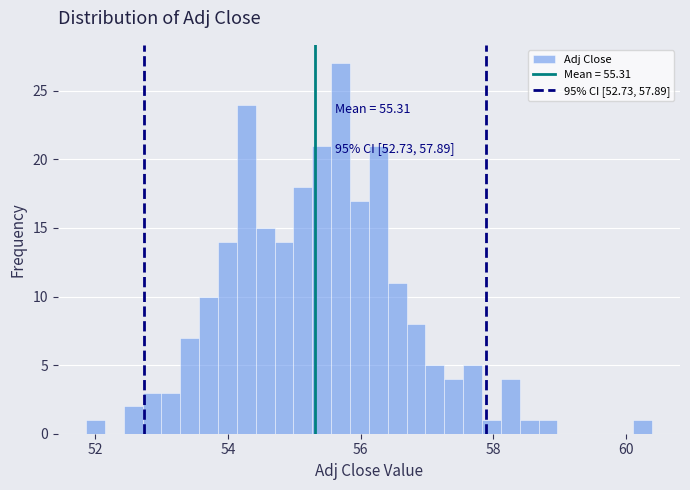

Read against the x-axis, roughly where is the centre of the tallest bar?

55.6